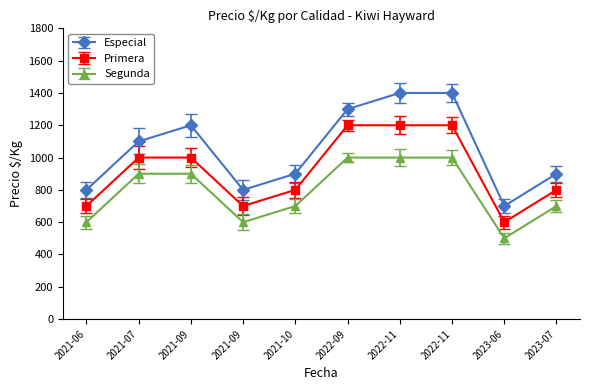

In Segunda, how many points are lower than both neighbors (excluding endpoints)?

2